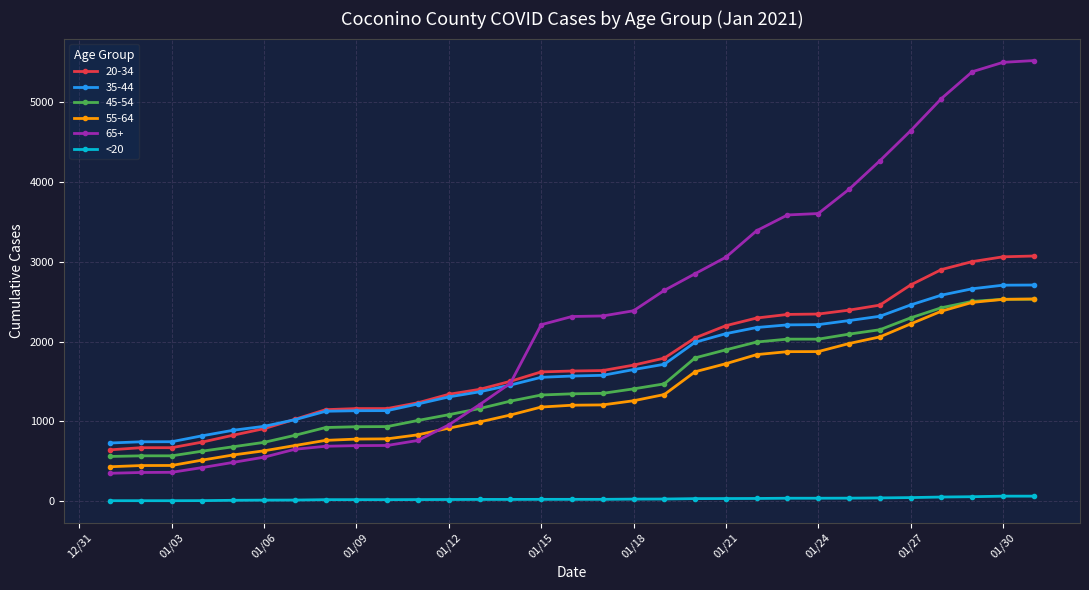

Which series has the largest range (max minus min)?

65+